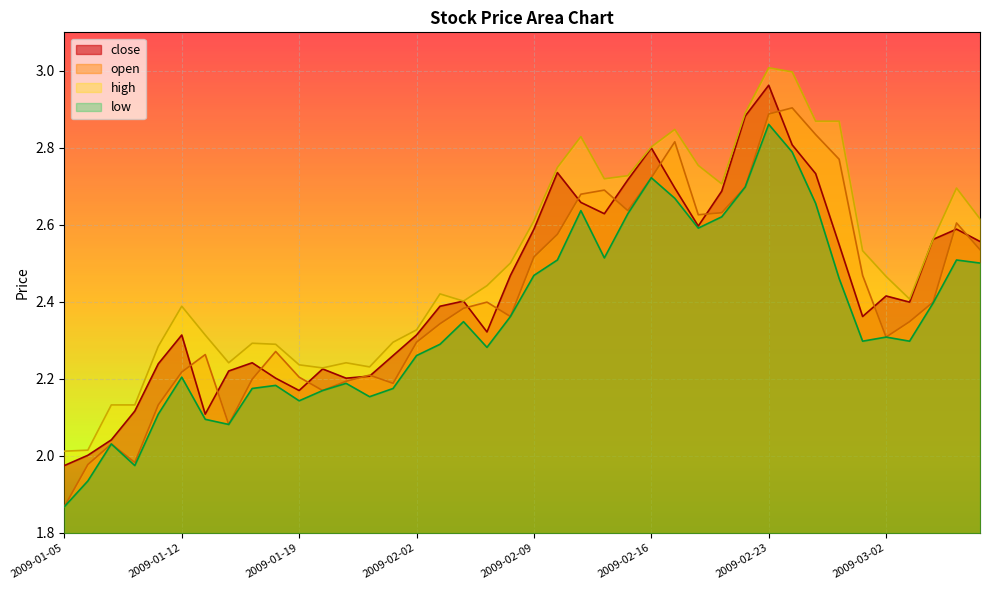

At which label does open first exceed 2?

2009-01-07